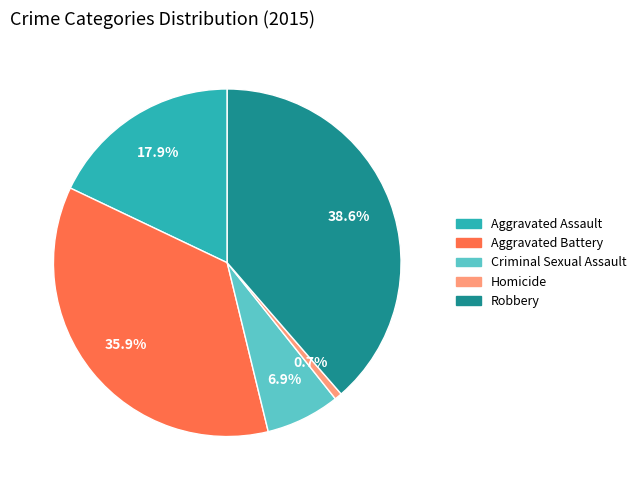

Approximately how many times larger is the value at Homicide compared to Criminal Sexual Assault?

0.1